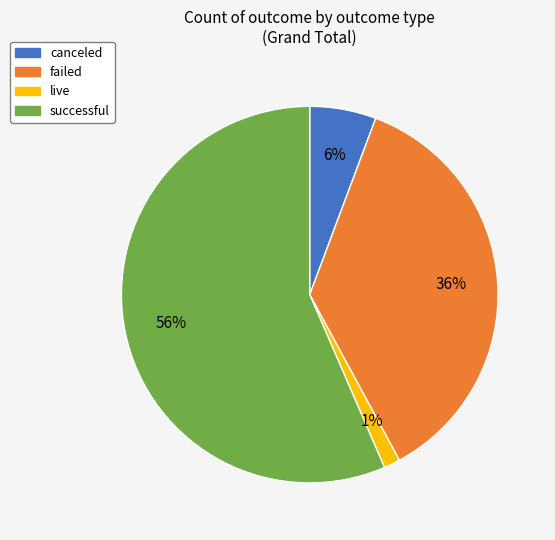

Is it true that successful is 47% of the pie?

False